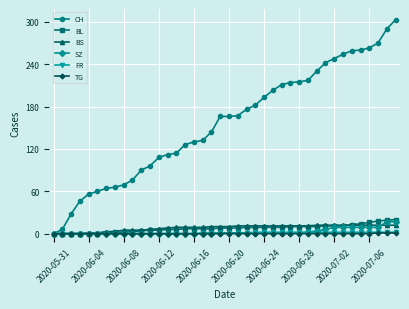

At how many categories does at least one series exceed 101?

28